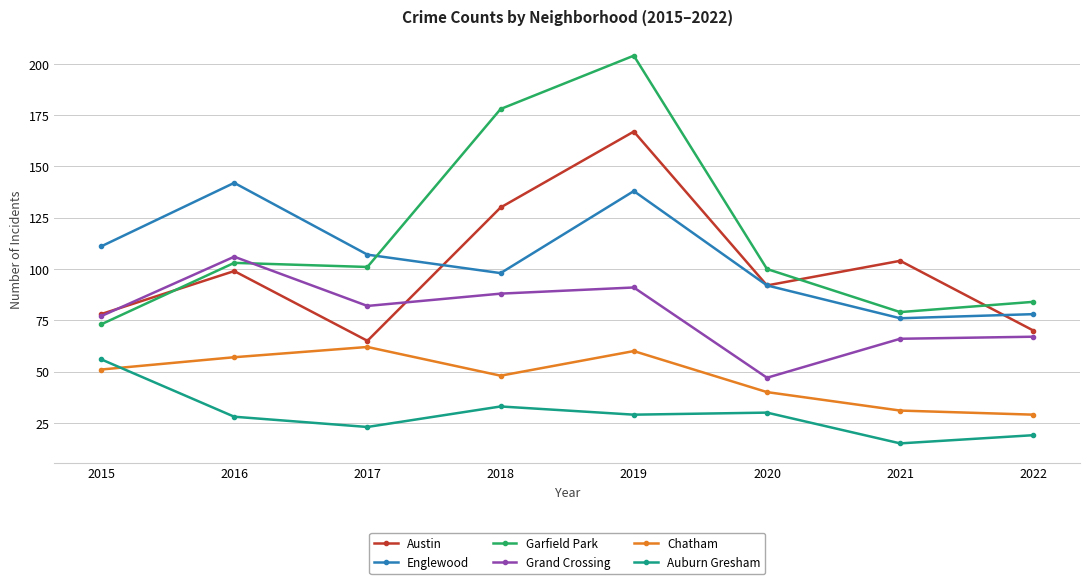

Count the number of categories in the chart.

8